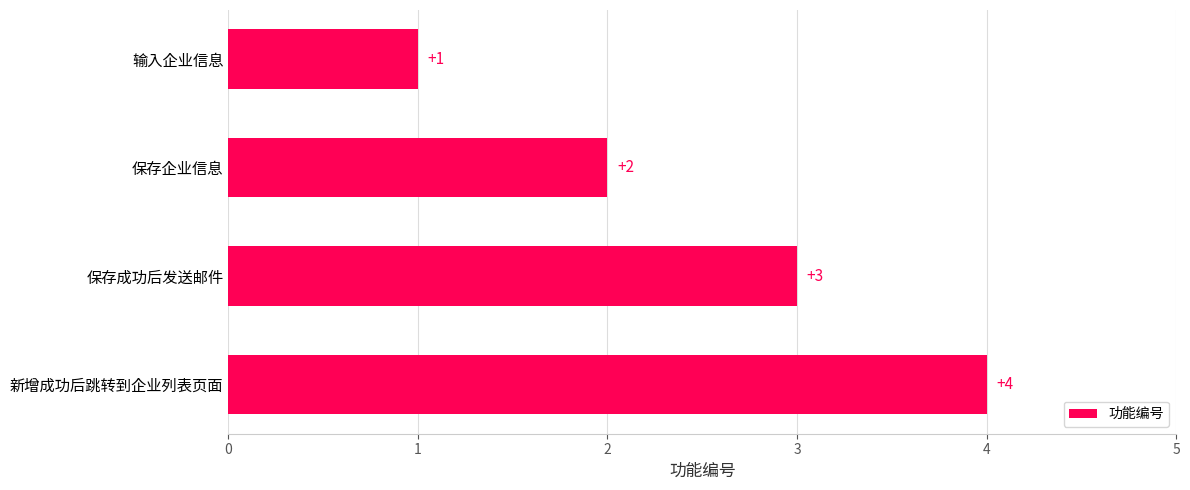

How many series are shown in this chart?

1